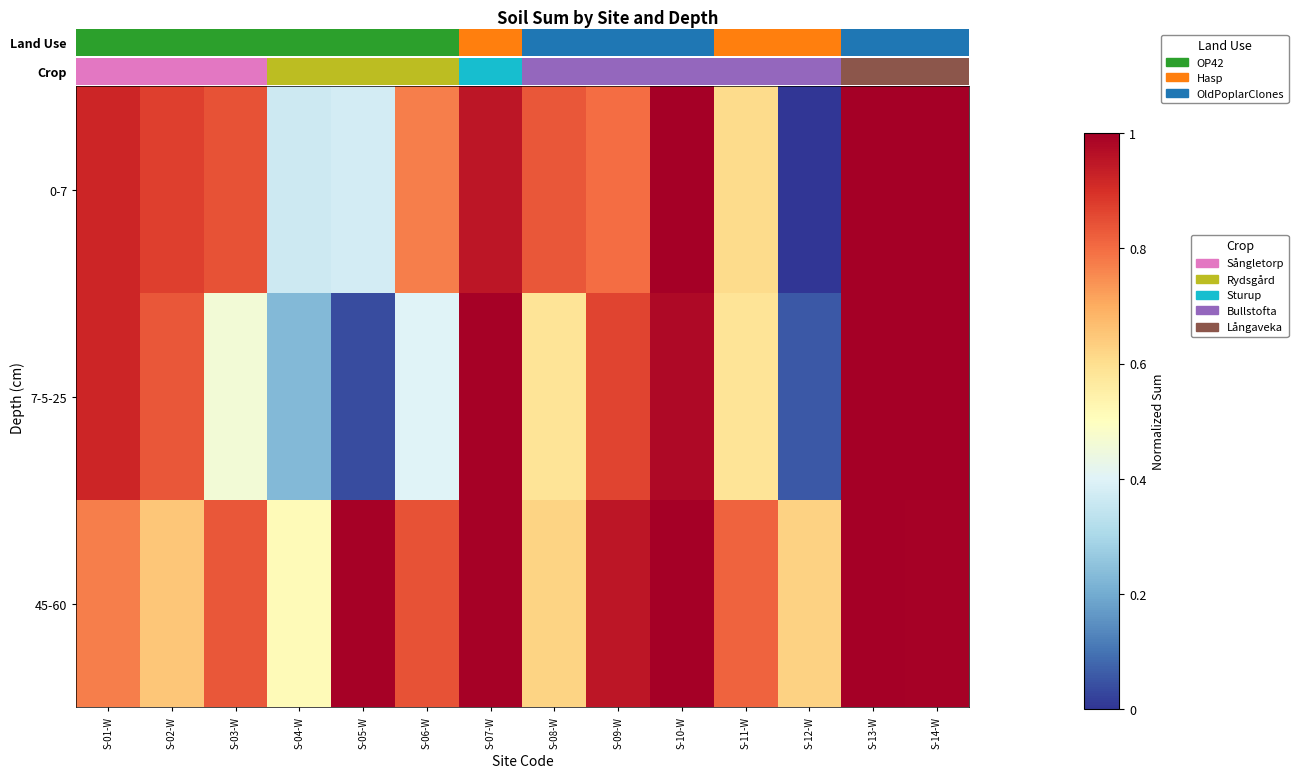

At which category does the chart reach its minimum across all series?

S-12-W